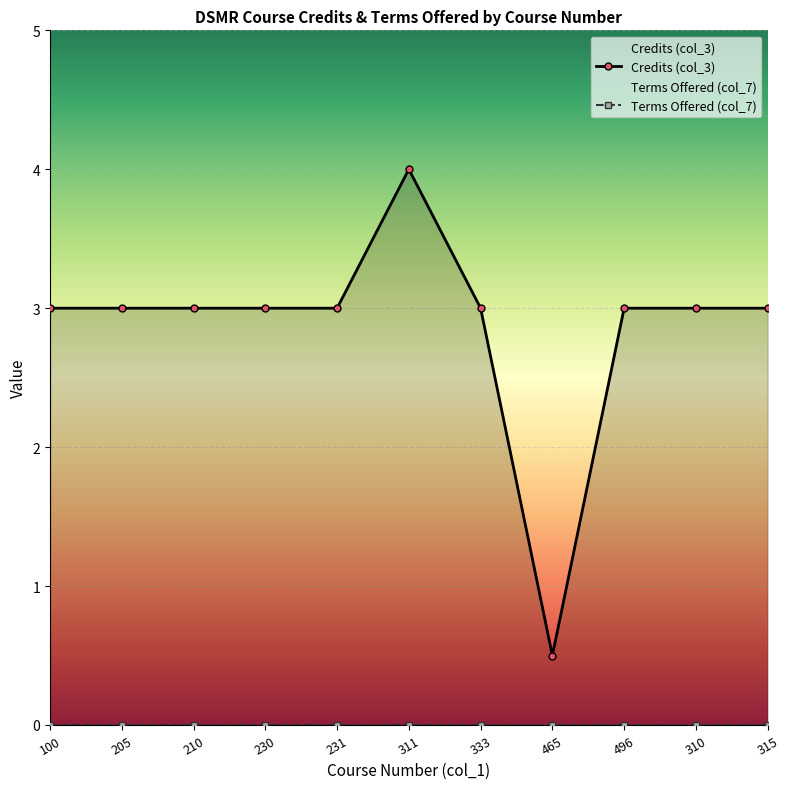

Is it true that Terms Offered (col_7) equals 0.0 at 465?

True